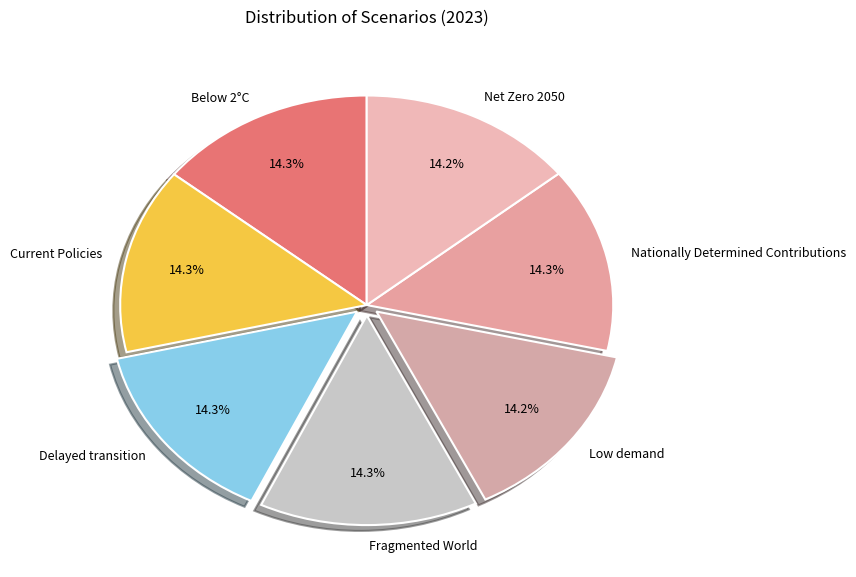

How many slices are in this pie chart?

7